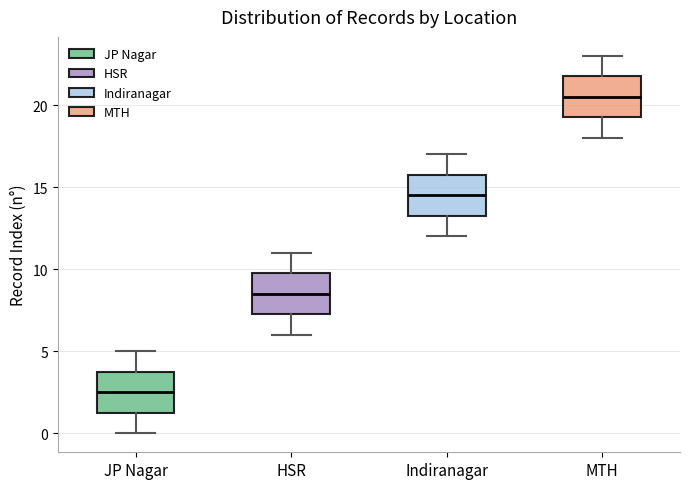

Where does the upper whisker of the box for HSR end on the y-axis? The values are not printed on the chart, so give them approximately, as read against the axis.

11.0